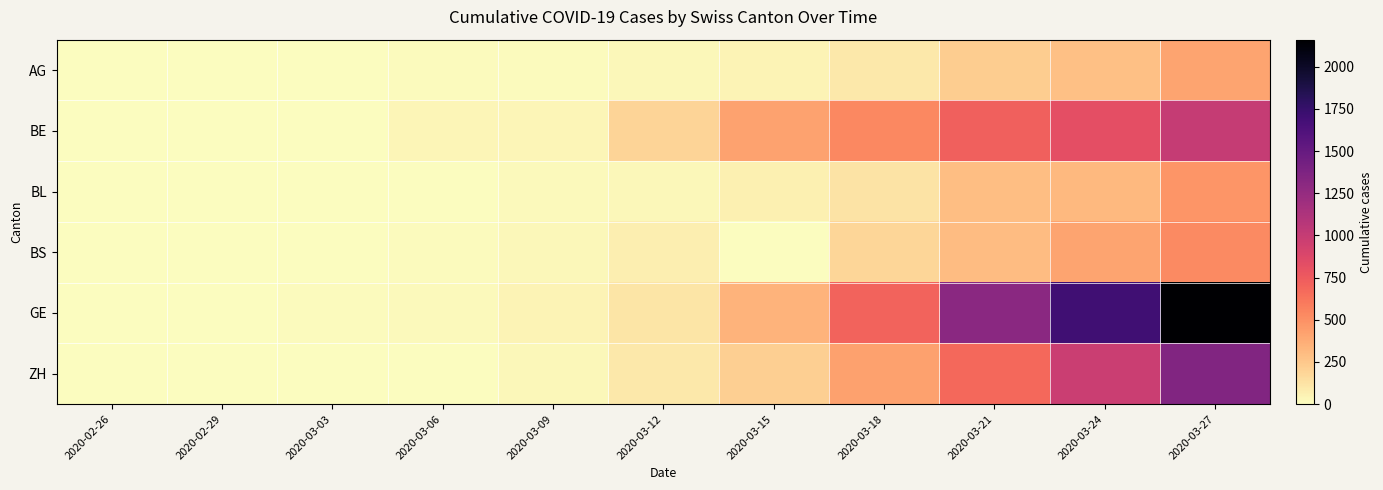

Between 2020-03-24 and 2020-03-18, which is larger?

2020-03-24